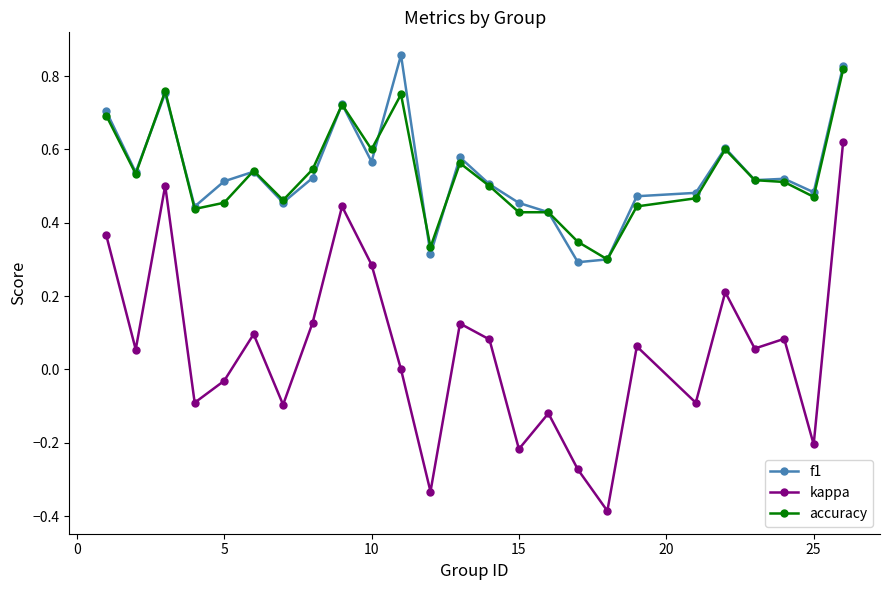

True or false: accuracy and kappa cross at least once.

False